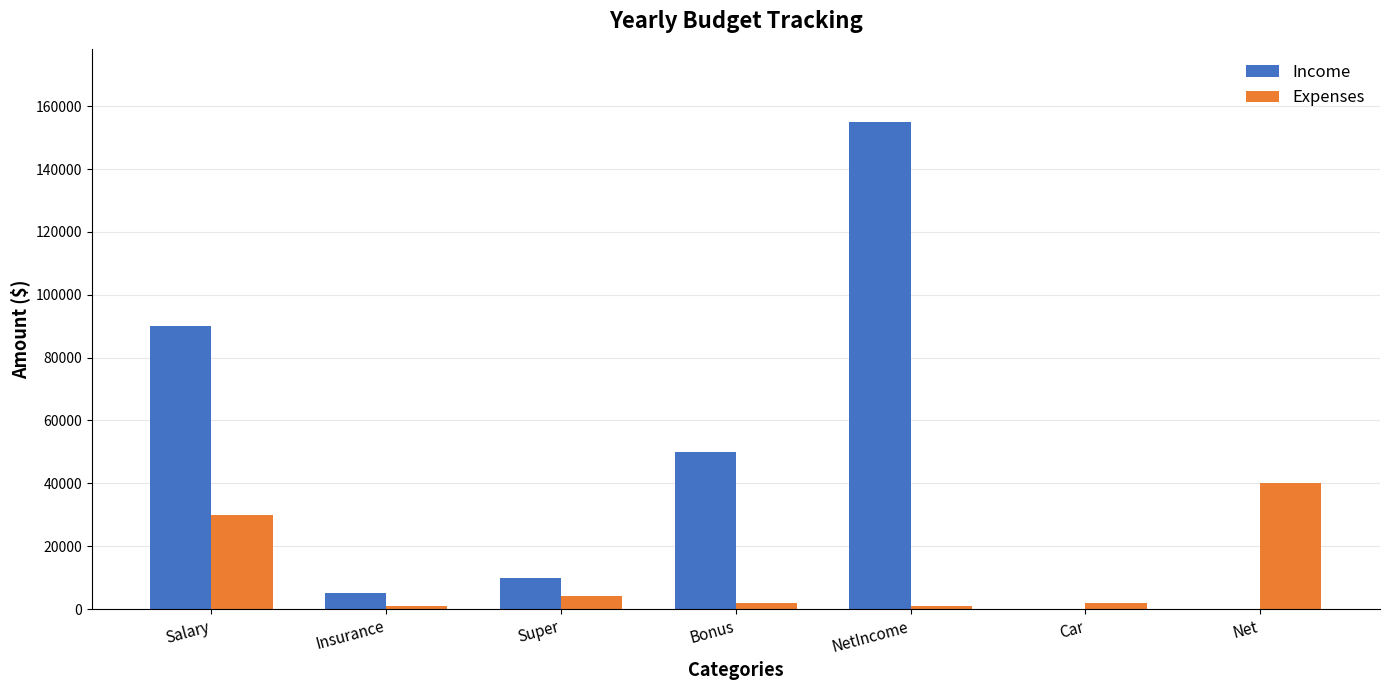

Which series changed the most between Insurance and NetIncome?

Income